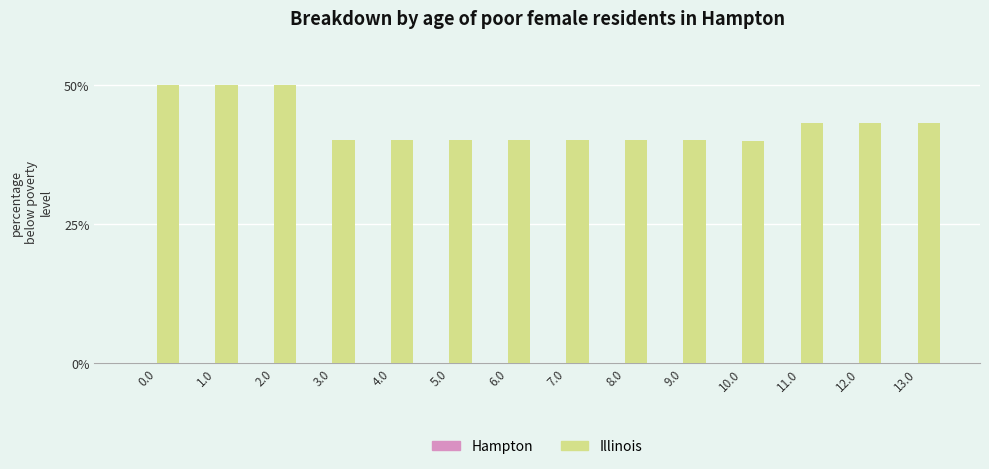

Is it true that the value at 9.0 is 21.0?

False